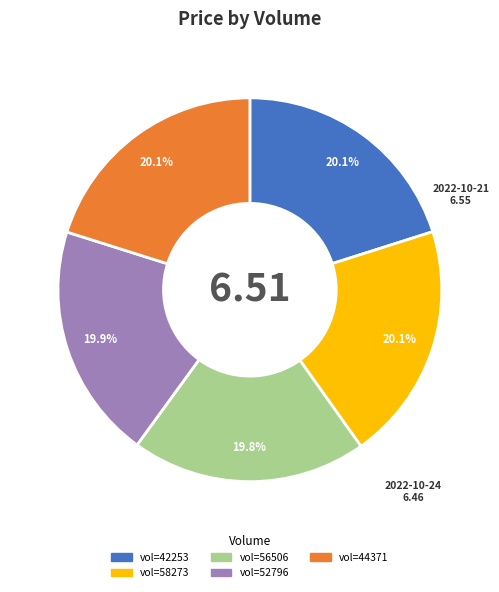

Is there any slice that represents more than half of the pie?

No